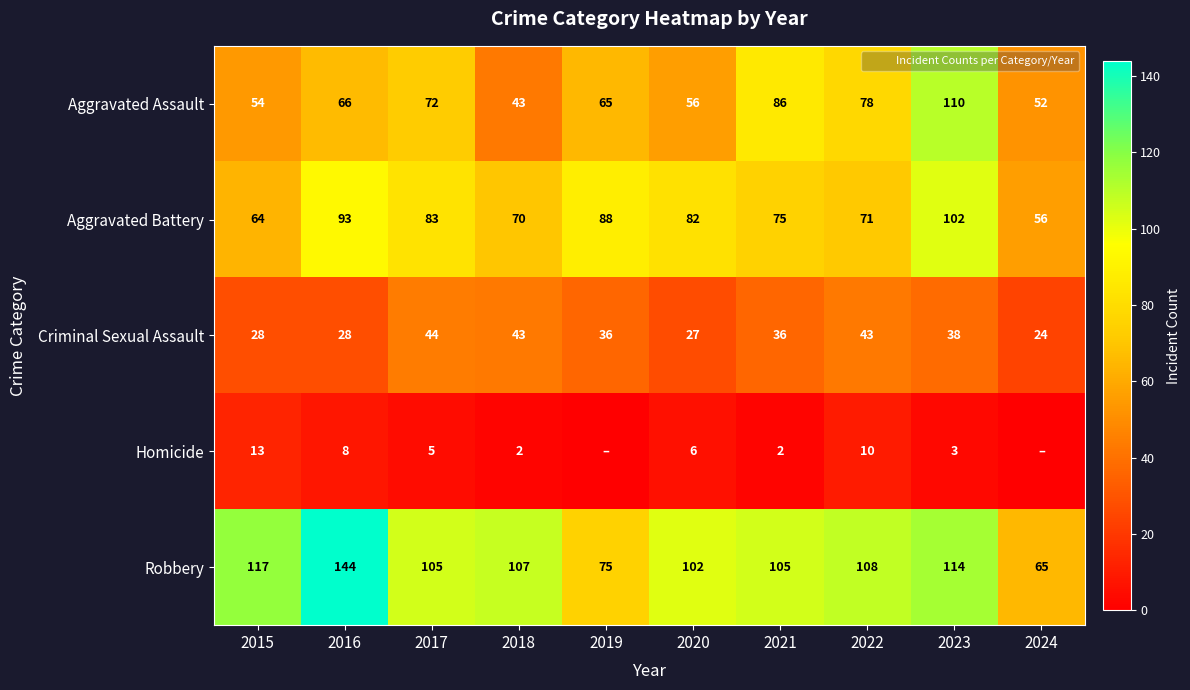

Which category has the highest value across all series?

2016